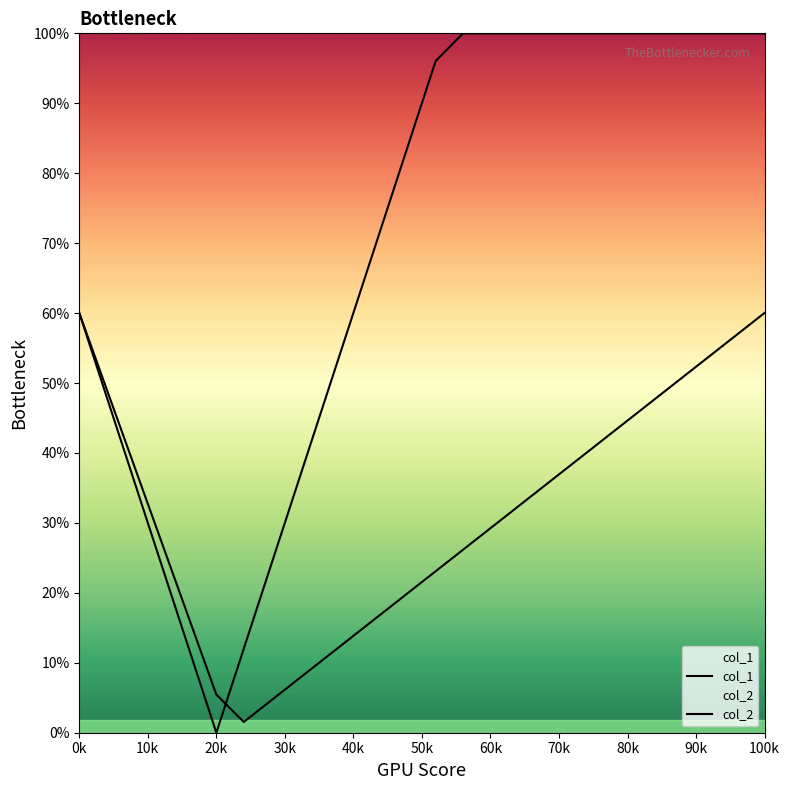

What is the value of the col_1 point at the 21st from the left?

1.0